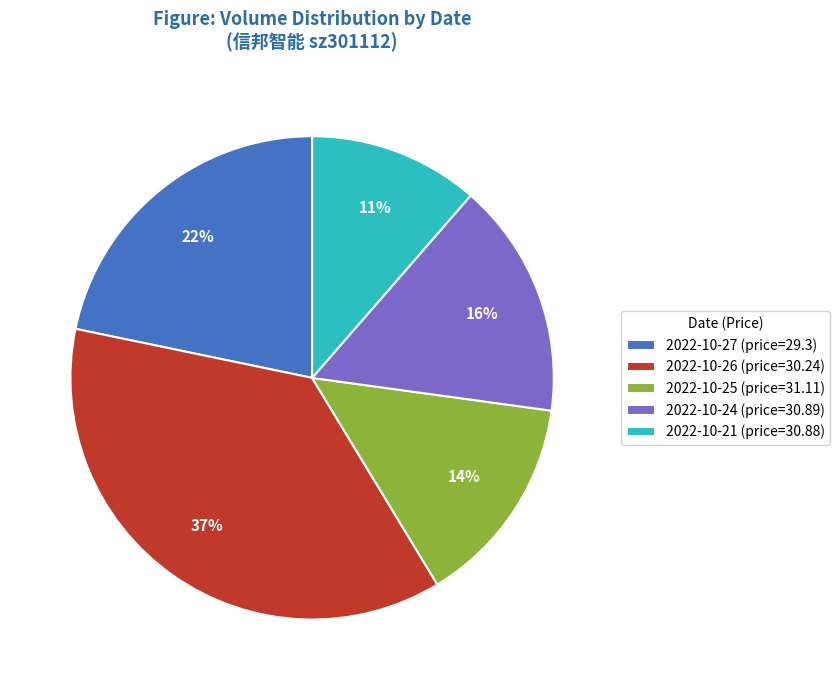

How many segments does this pie chart have?

5